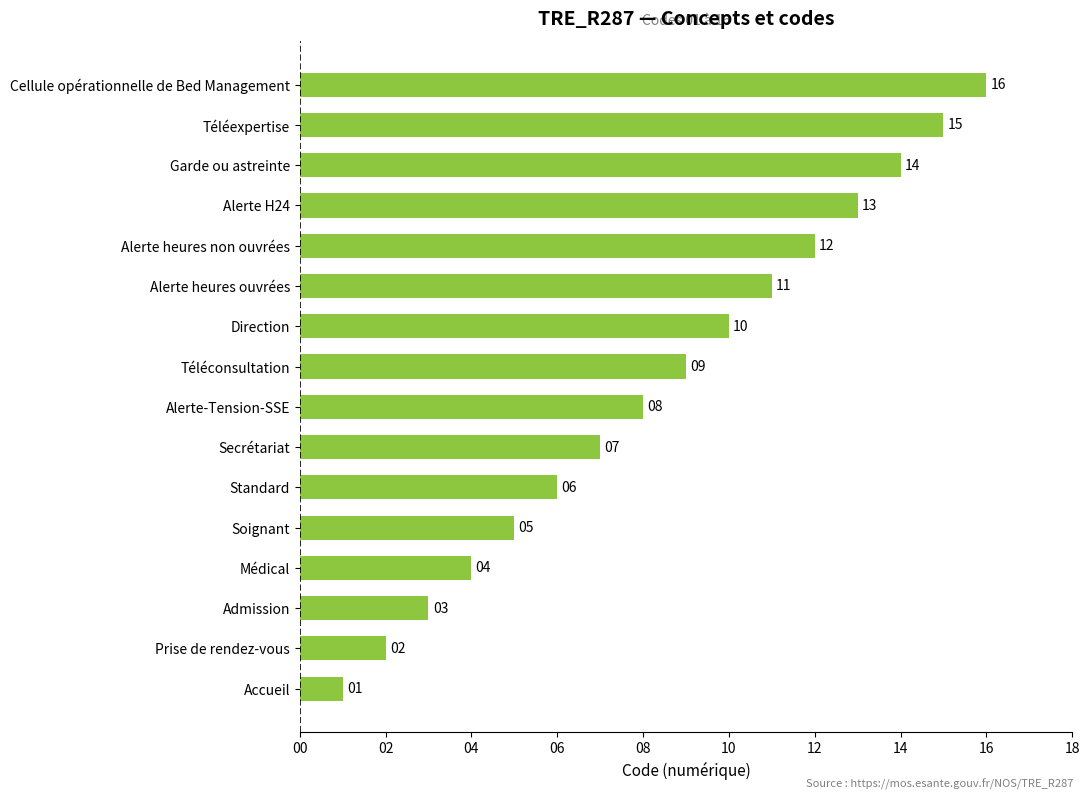

What is the change in value from Admission to Alerte heures ouvrées?

+8